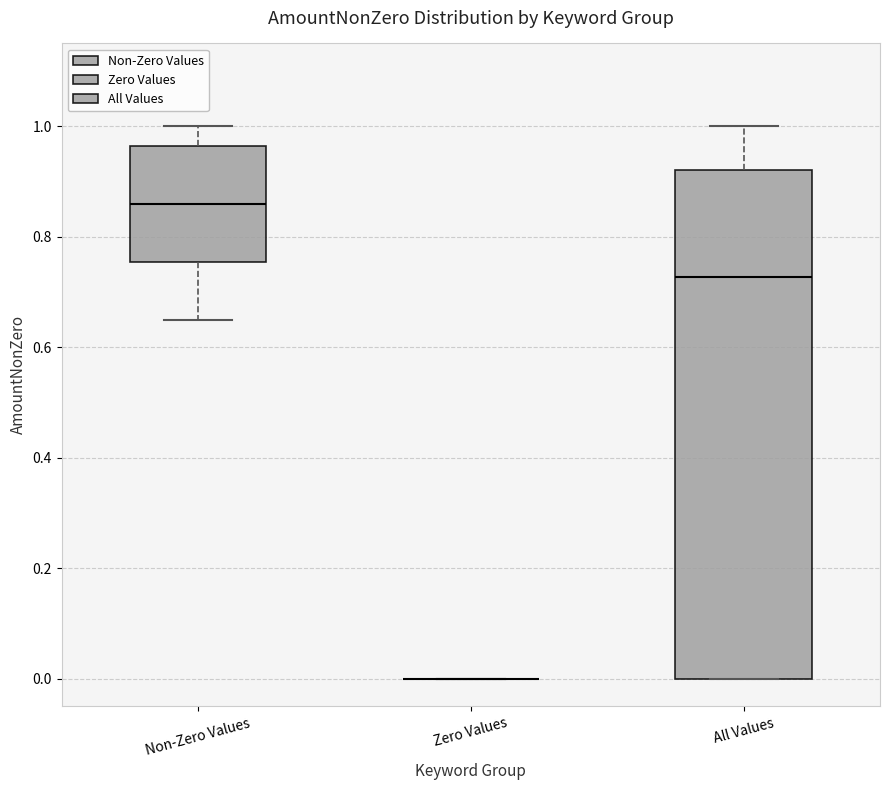

Comparing the boxes themselves (not the whiskers), which one is the tallest?

All Values